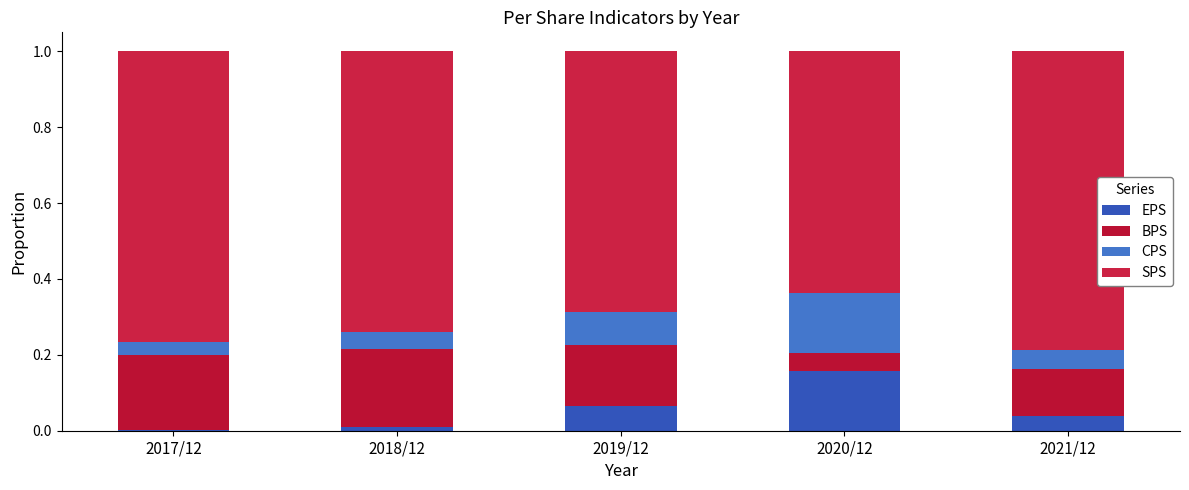

At which category is the sum across all series the highest?

2017/12